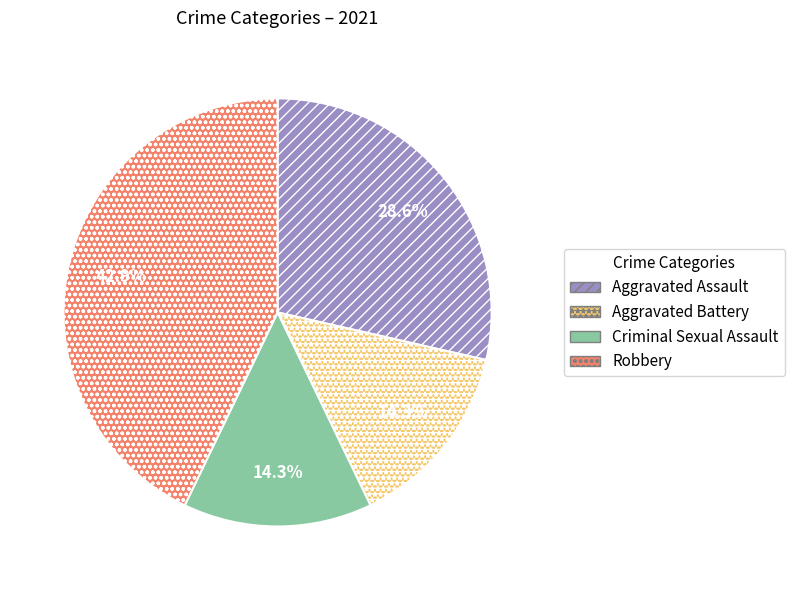

What percentage is NOT represented by Aggravated Battery?

85.7%